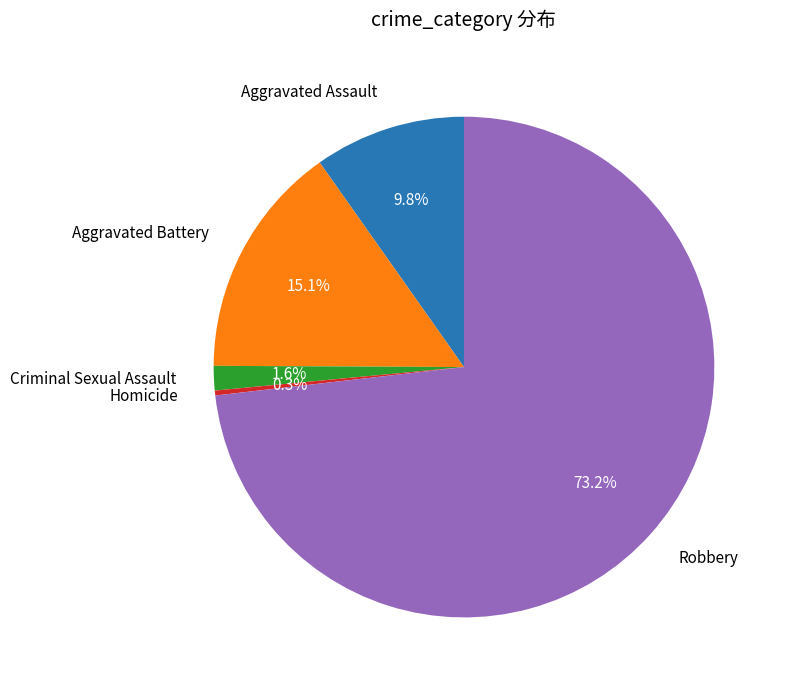

What is the largest slice in the pie chart?

Robbery